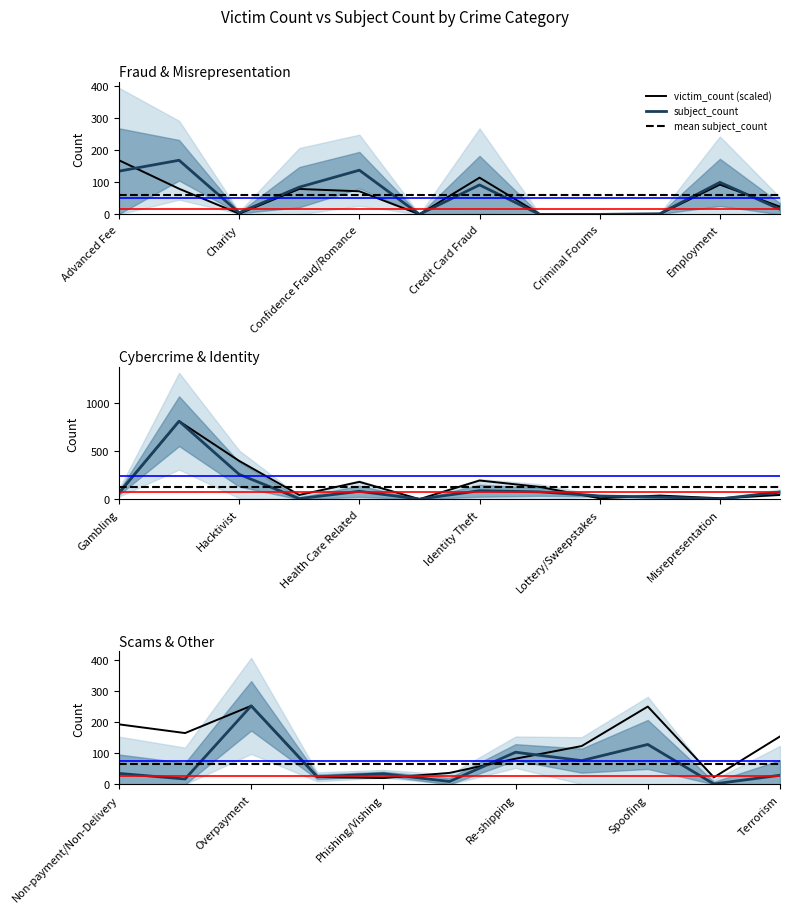

Reading left to right, what are all the values shown in this chart?

victim_count: 743	352	9	349	317	1	504	4	0	4	409	105	112	1427	702	80	319	4	344	227	19	69	20	80	337	288	441	41	35	64	144	215	437	39	269
subject_count: 135	169	5	85	138	0	92	0	0	2	100	16	67	807	258	7	83	2	89	77	35	23	4	75	35	17	252	24	34	9	103	76	128	1	29